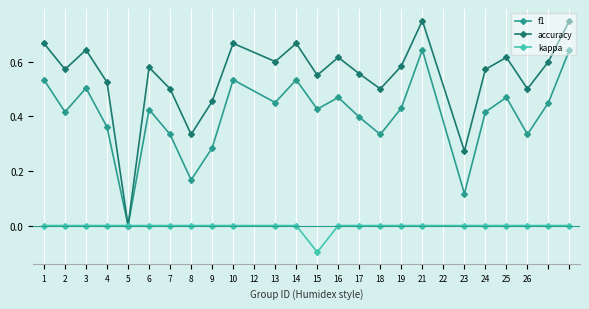

Rank the series by their average value, from highest to lowest.

accuracy, f1, kappa